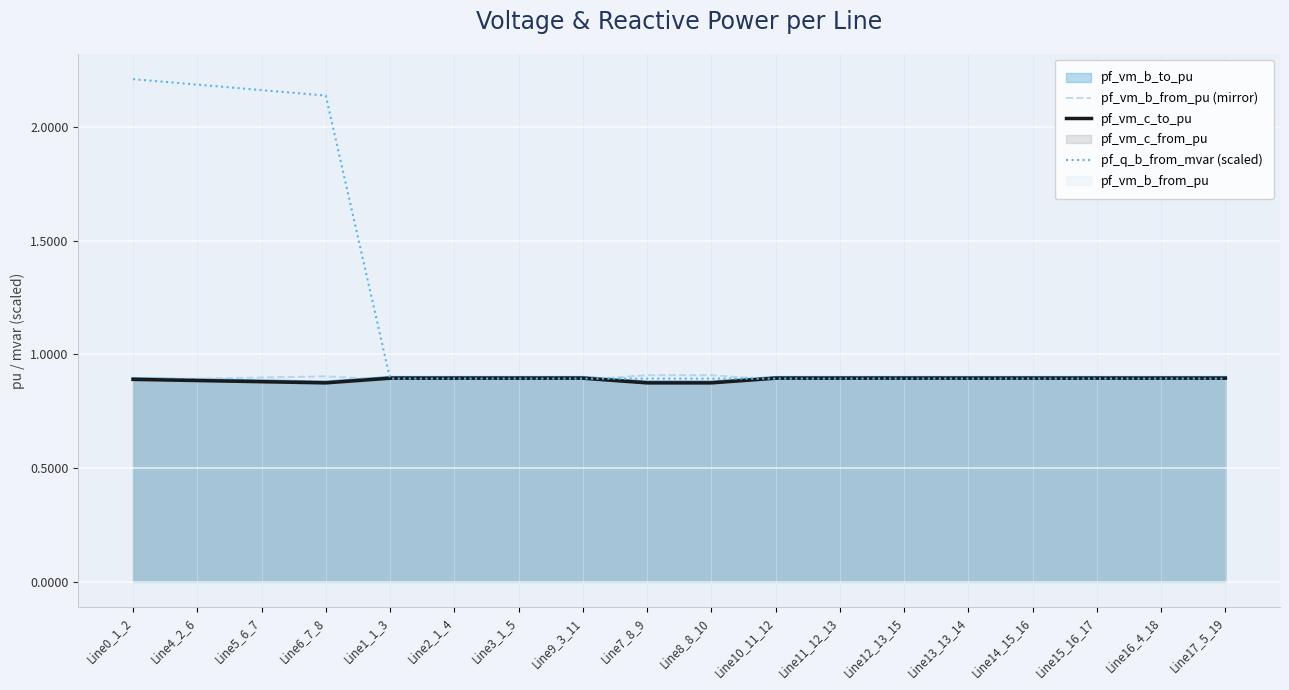

Count the pf_vm_c_to_pu values in the range 0 to 1.

18